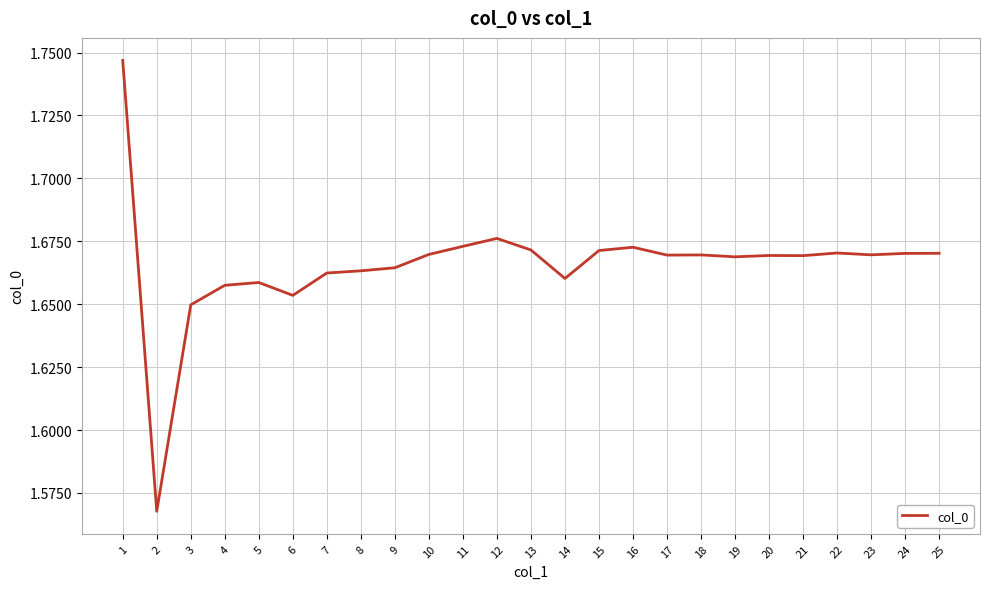

The chart shows a value of 2.2 at 15. True or false?

False